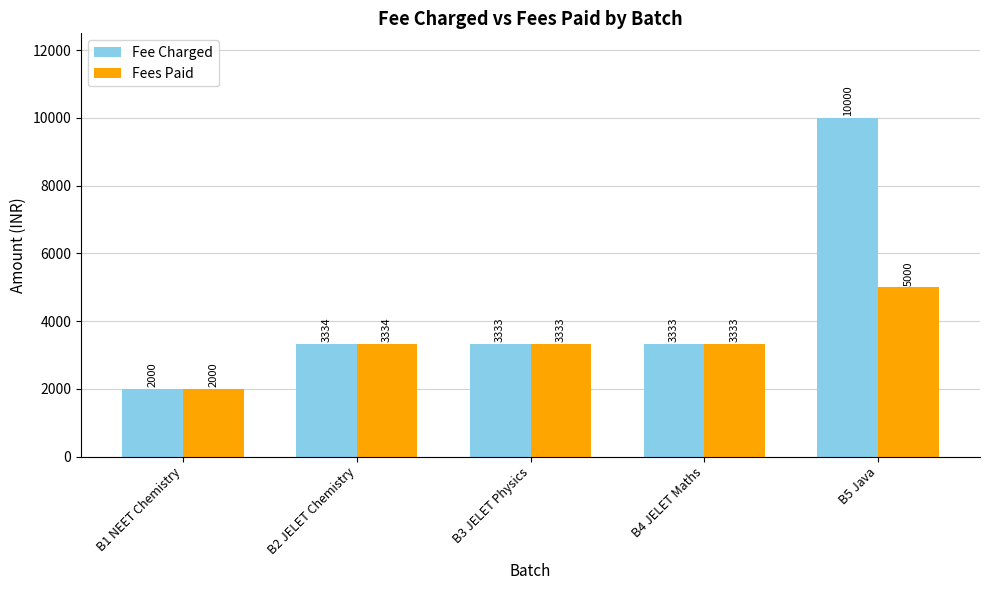

Between B1 NEET Chemistry and B5 Java, which series saw the biggest shift?

Fee Charged